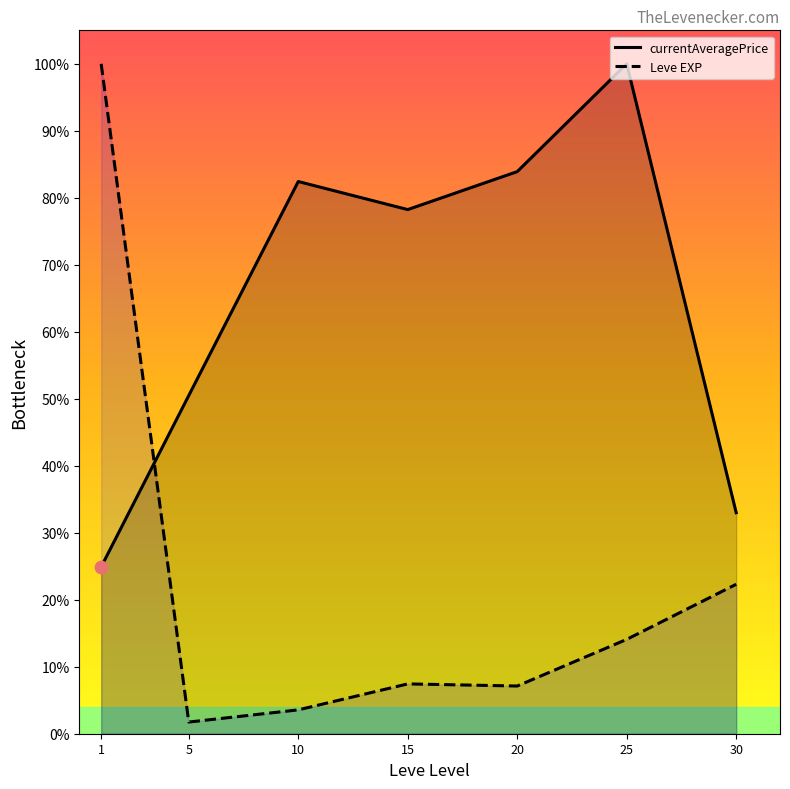

Is the value of Leve EXP at 30 greater than the value of currentAveragePrice at 25?

No